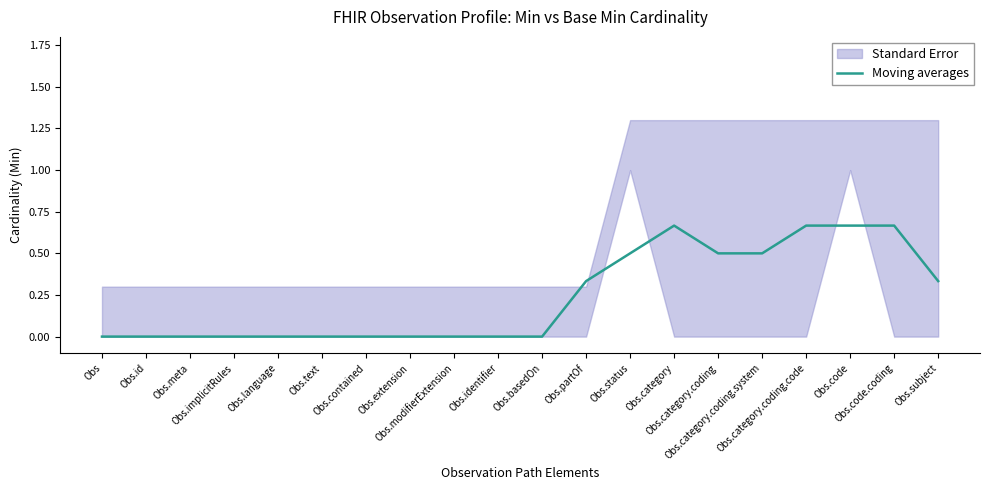

What is the average value?

0.2